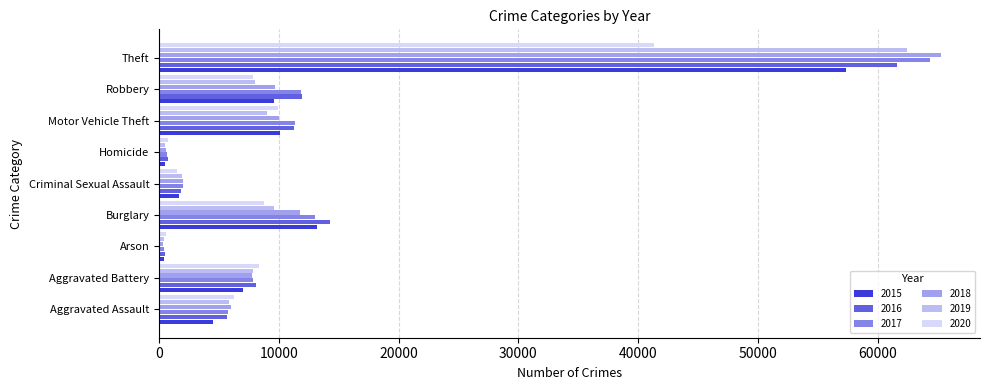

Which series changed the most between Criminal Sexual Assault and Motor Vehicle Theft?

2016